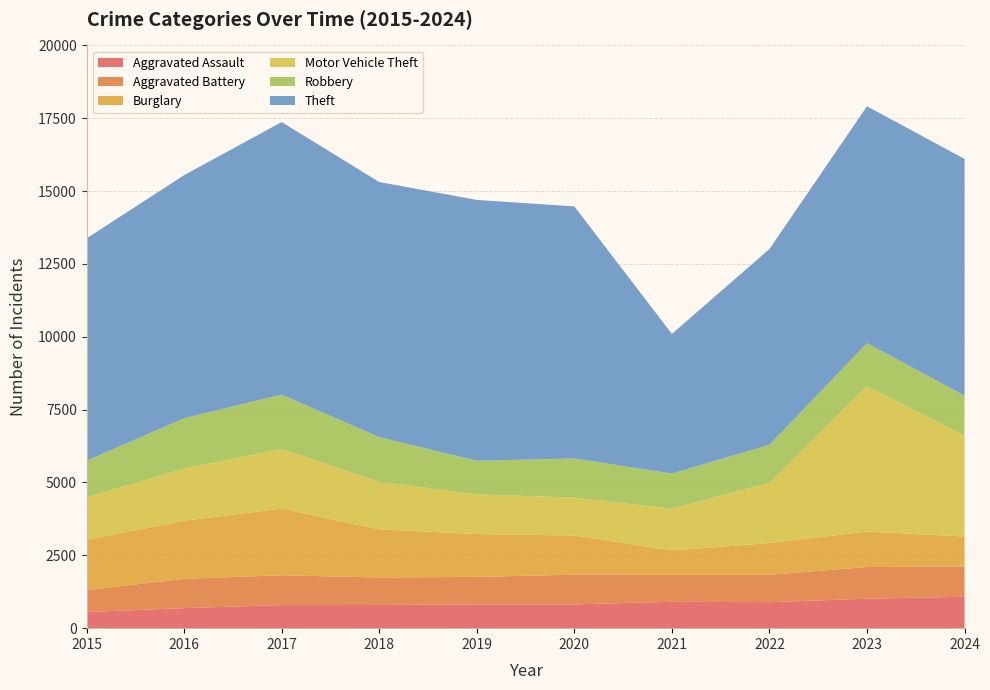

Reading left to right, list all the values displayed in this chart.

Aggravated Assault: 2015=554	2016=688	2017=792	2018=795	2019=816	2020=816	2021=904	2022=893	2023=1011	2024=1079
Aggravated Battery: 2015=754	2016=1006	2017=1023	2018=945	2019=946	2020=1018	2021=927	2022=939	2023=1089	2024=1036
Burglary: 2015=1728	2016=1993	2017=2287	2018=1650	2019=1468	2020=1345	2021=837	2022=1088	2023=1218	2024=1029
Motor Vehicle Theft: 2015=1453	2016=1789	2017=2051	2018=1633	2019=1361	2020=1302	2021=1432	2022=2070	2023=4992	2024=3461
Robbery: 2015=1254	2016=1729	2017=1862	2018=1533	2019=1155	2020=1342	2021=1206	2022=1302	2023=1471	2024=1375
Theft: 2015=7635	2016=8343	2017=9355	2018=8756	2019=8951	2020=8652	2021=4793	2022=6721	2023=8130	2024=8124